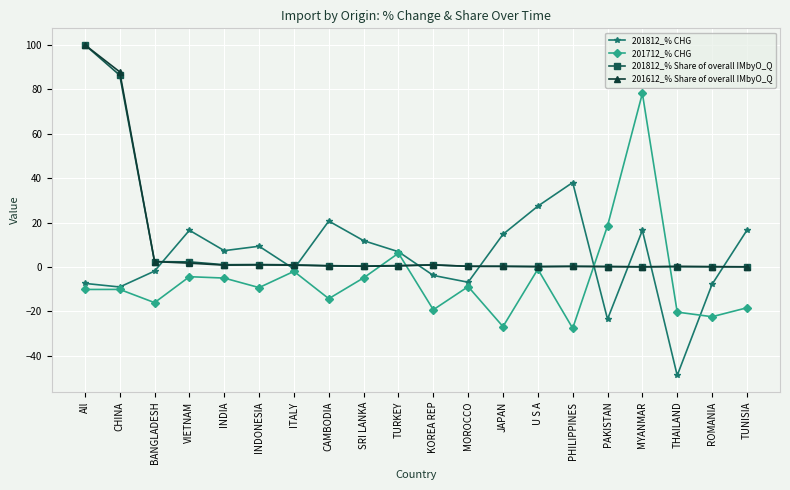

Is the value of 201812_% CHG at MYANMAR greater than the value of 201712_% CHG at JAPAN?

Yes